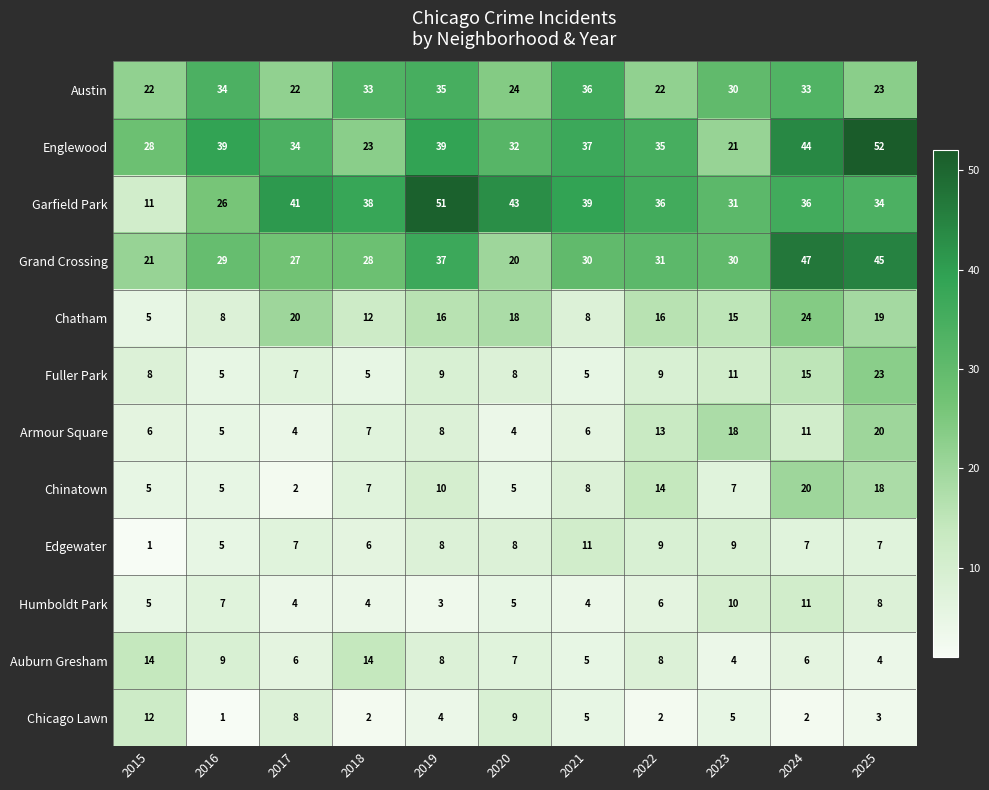

At which label does Auburn Gresham first exceed 7?

2015